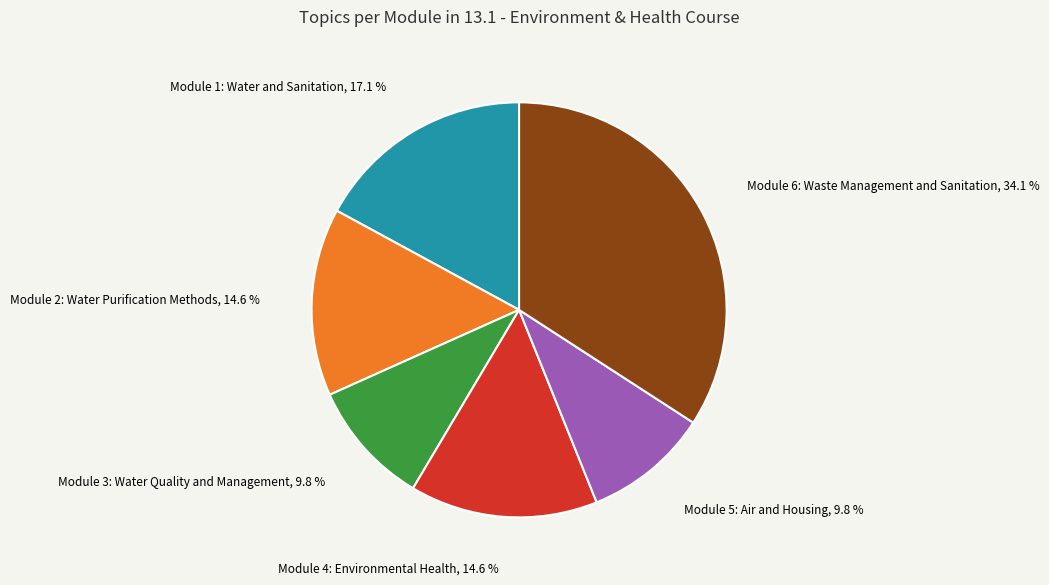

The Module 3: Water Quality and Management slice represents 24% of the pie. True or false?

False